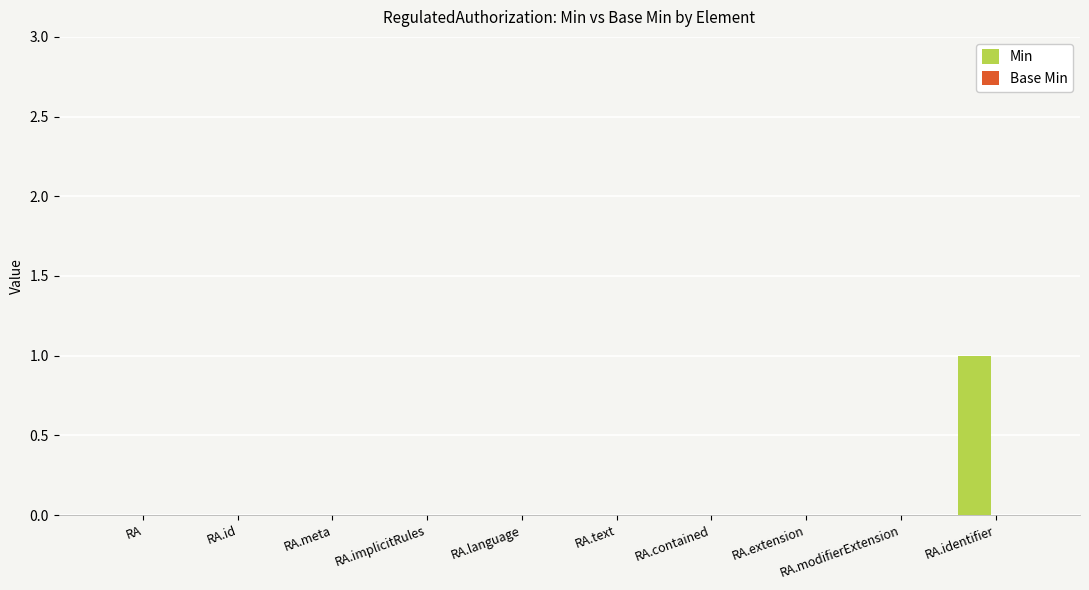

The chart shows a value of 0 at RA.extension. True or false?

True